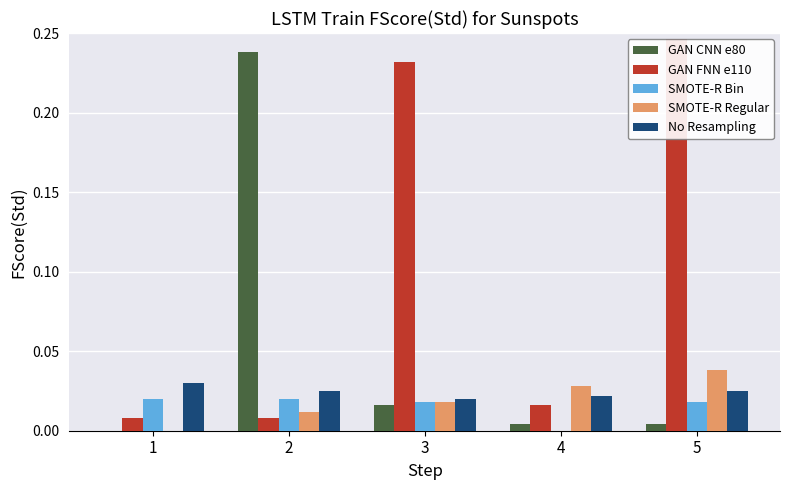

Which category has the lowest value in the SMOTE-R Bin series?

4